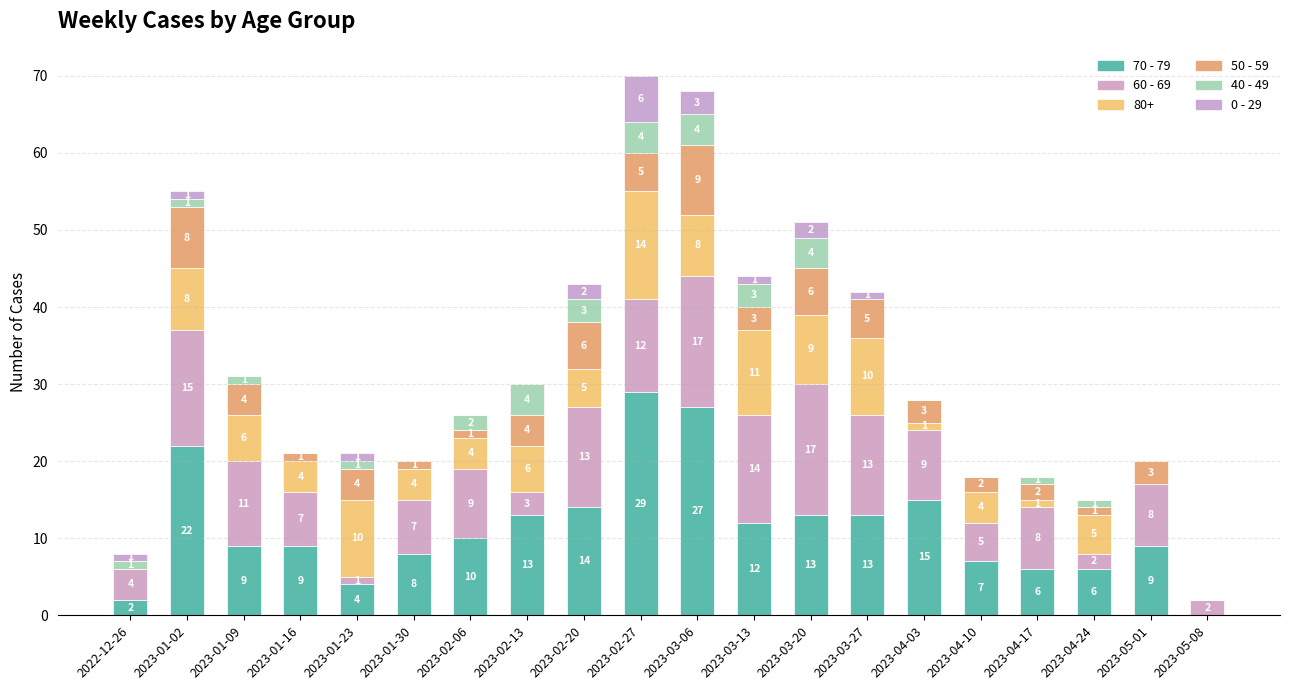

Are the bars horizontal?

No